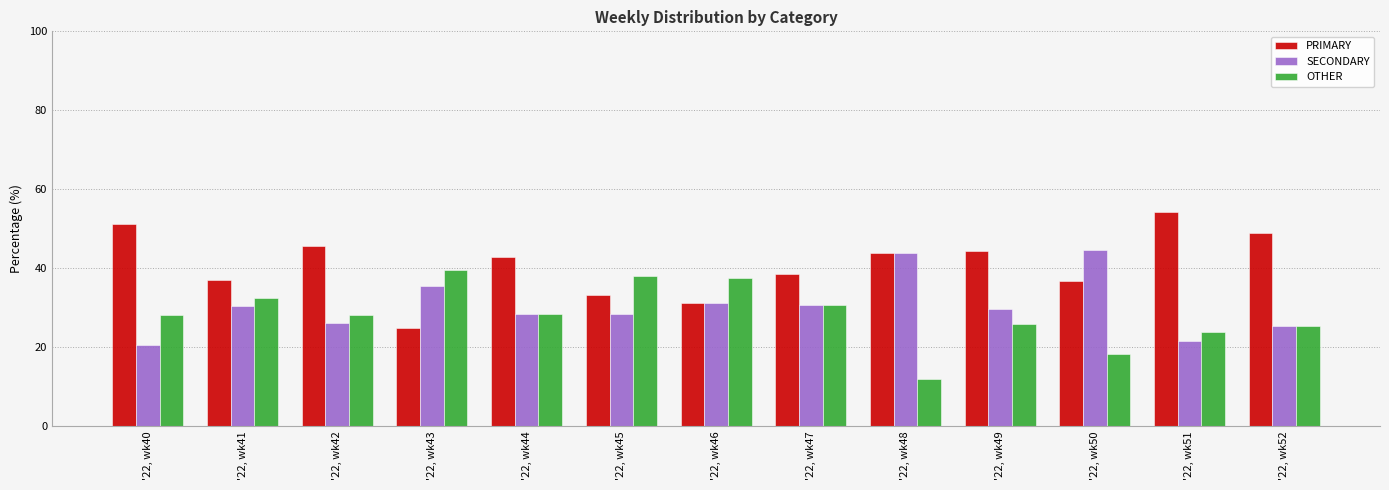

What is the difference between the highest and lowest values at '22, wk45?

9.5